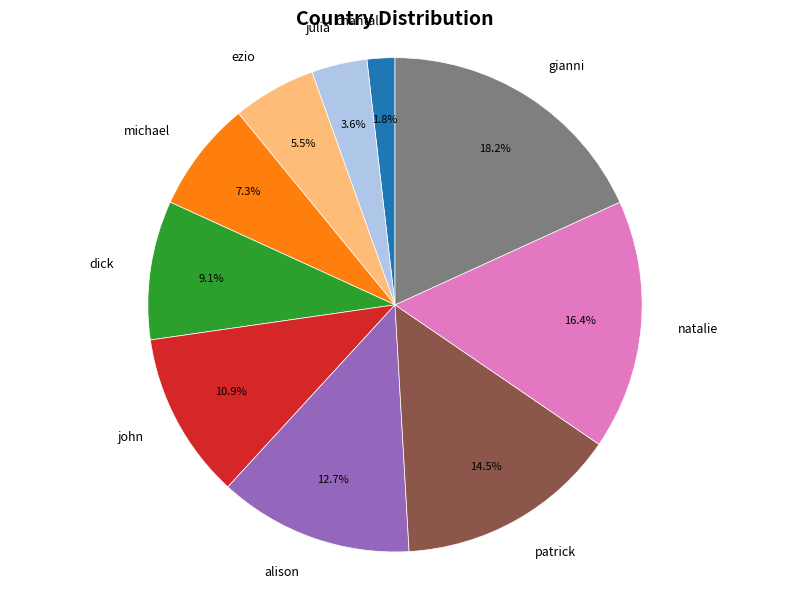

To the nearest percent, what percentage of the pie is john?

11%